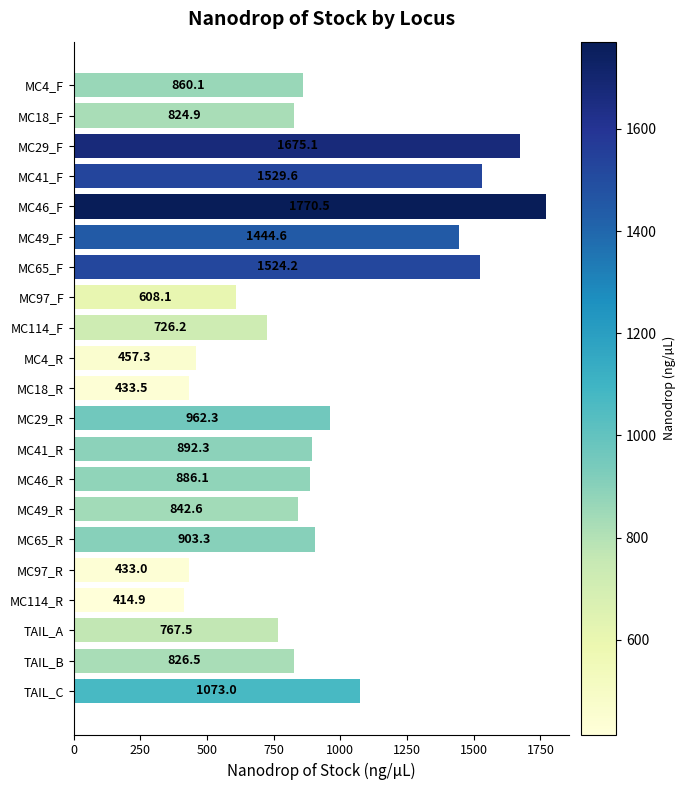

What is the smallest value displayed?

414.9